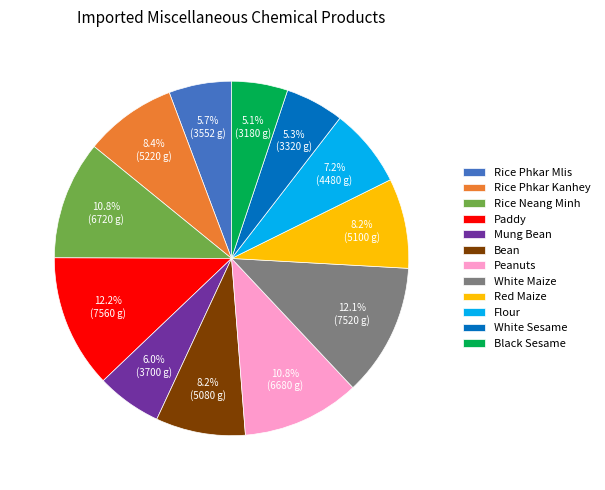

Approximately how many times larger is the value at Black Sesame compared to White Maize?

0.4